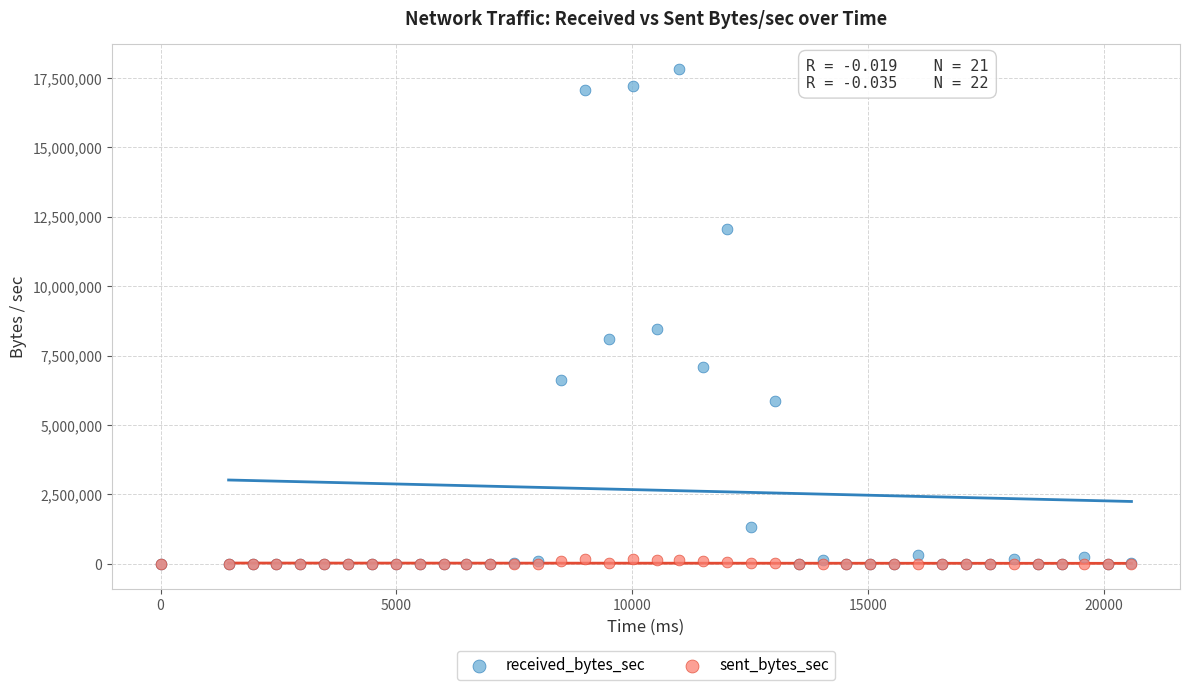

What are all the series names shown in the legend?

received_bytes_sec, sent_bytes_sec